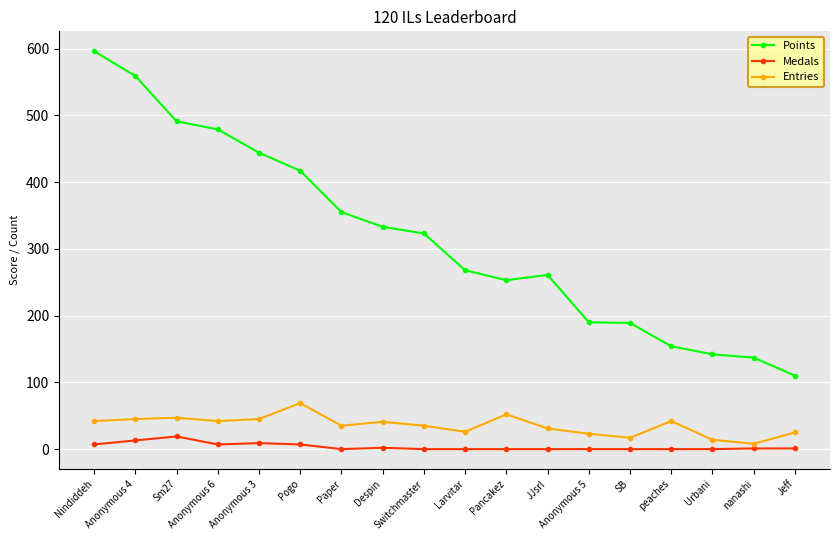

Is the value of Points at Nindiddeh greater than the value of Entries at Urbani?

Yes